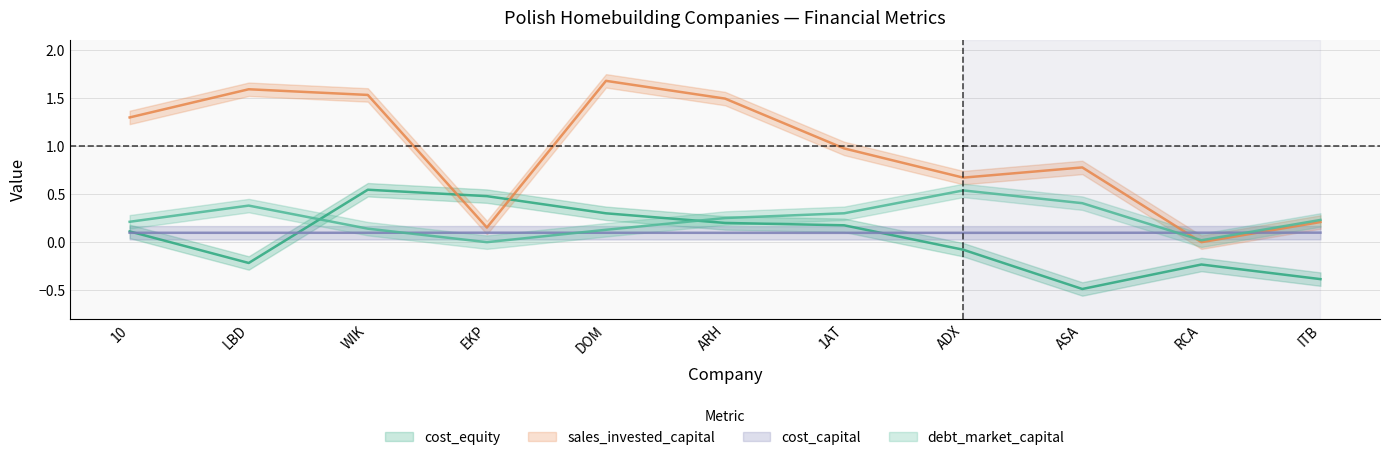

After their last crossing, which series has the higher values: sales_invested_capital or debt_market_capital?

debt_market_capital